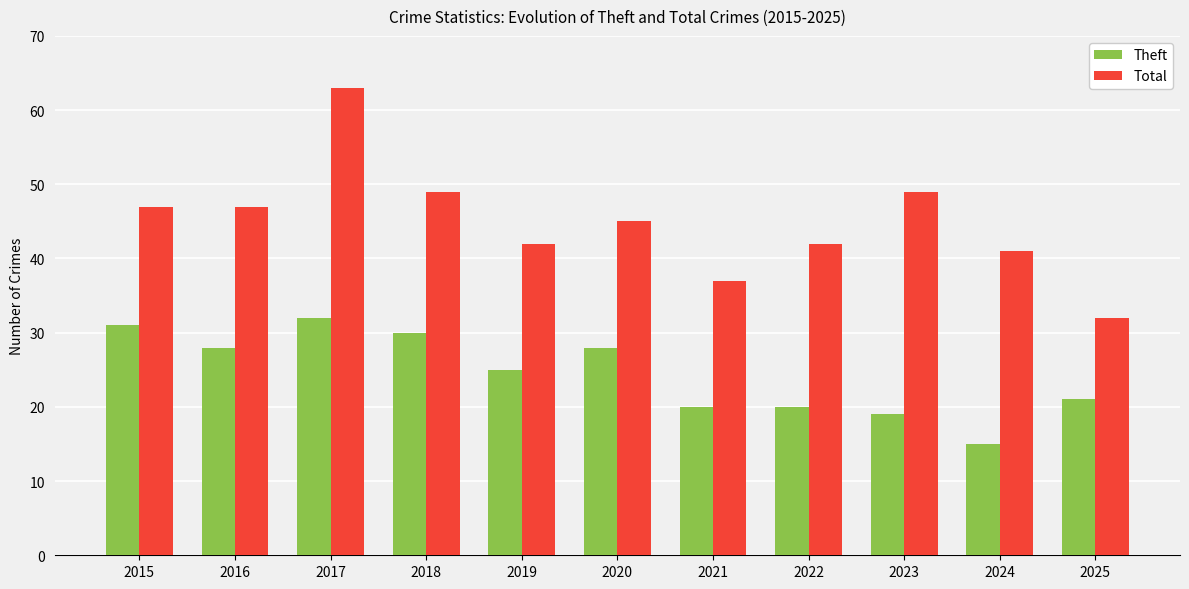

What is the sum of the Total values at 2019 and 2015?

89